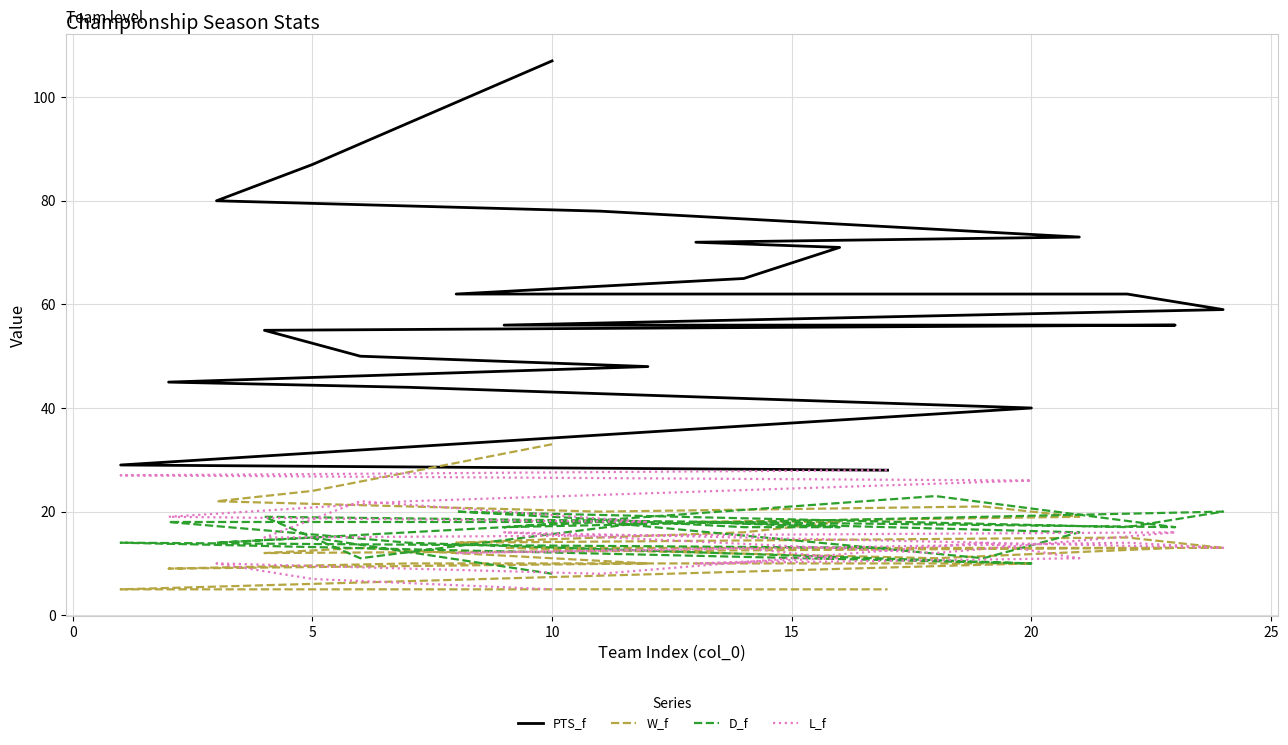

Does the chart display data point markers on the line(s)?

No